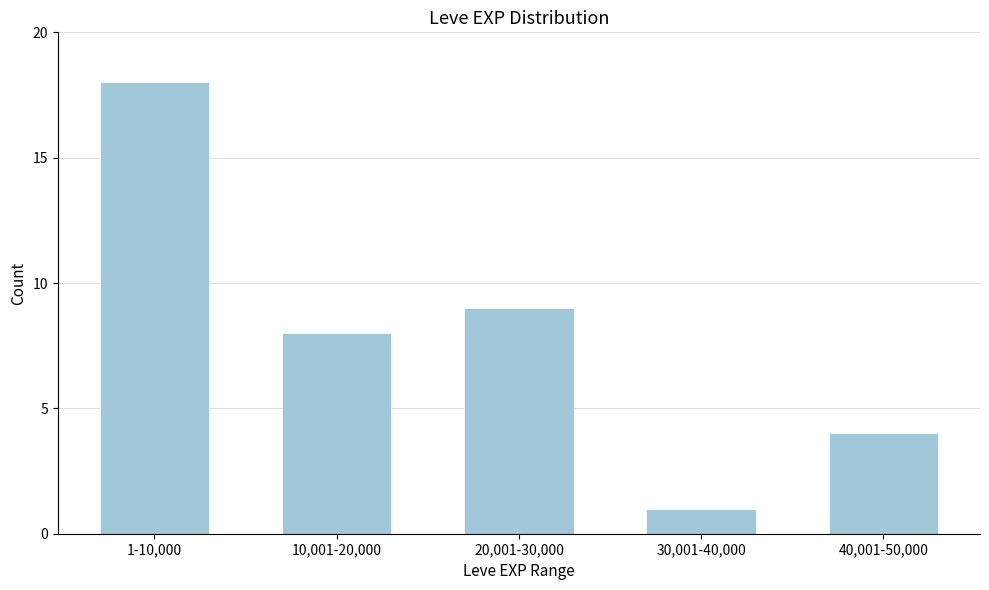

Reading left to right, what are all the values shown in this chart?

18	8	9	1	4